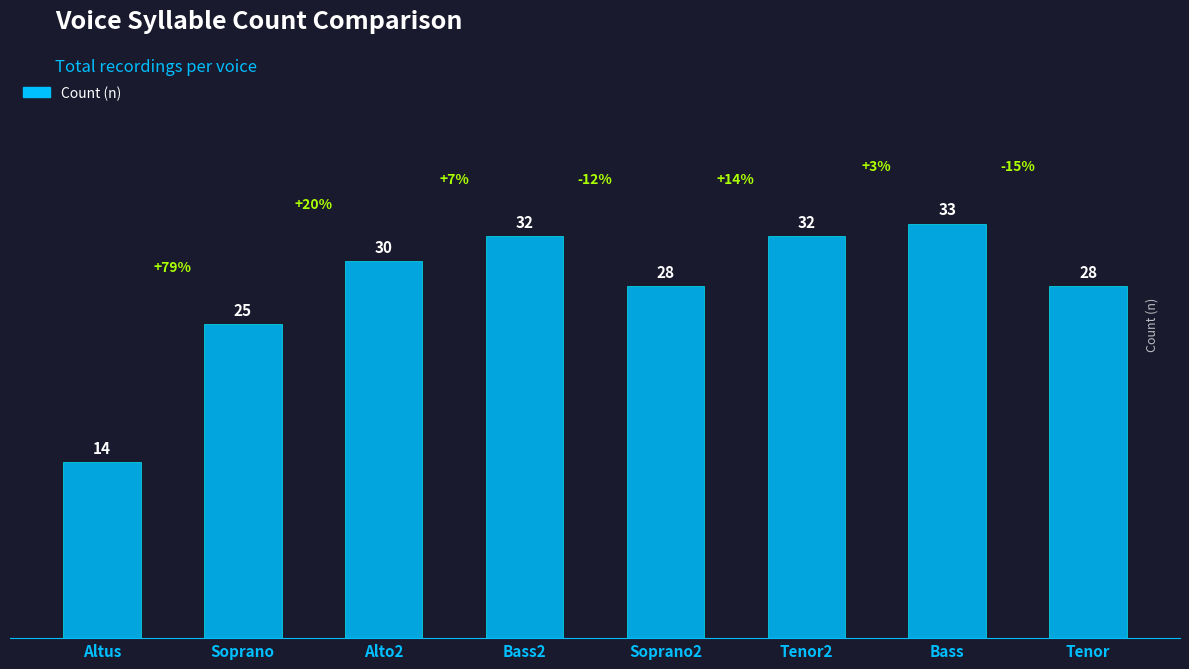

Is it true that the value at Soprano2 is 19?

False